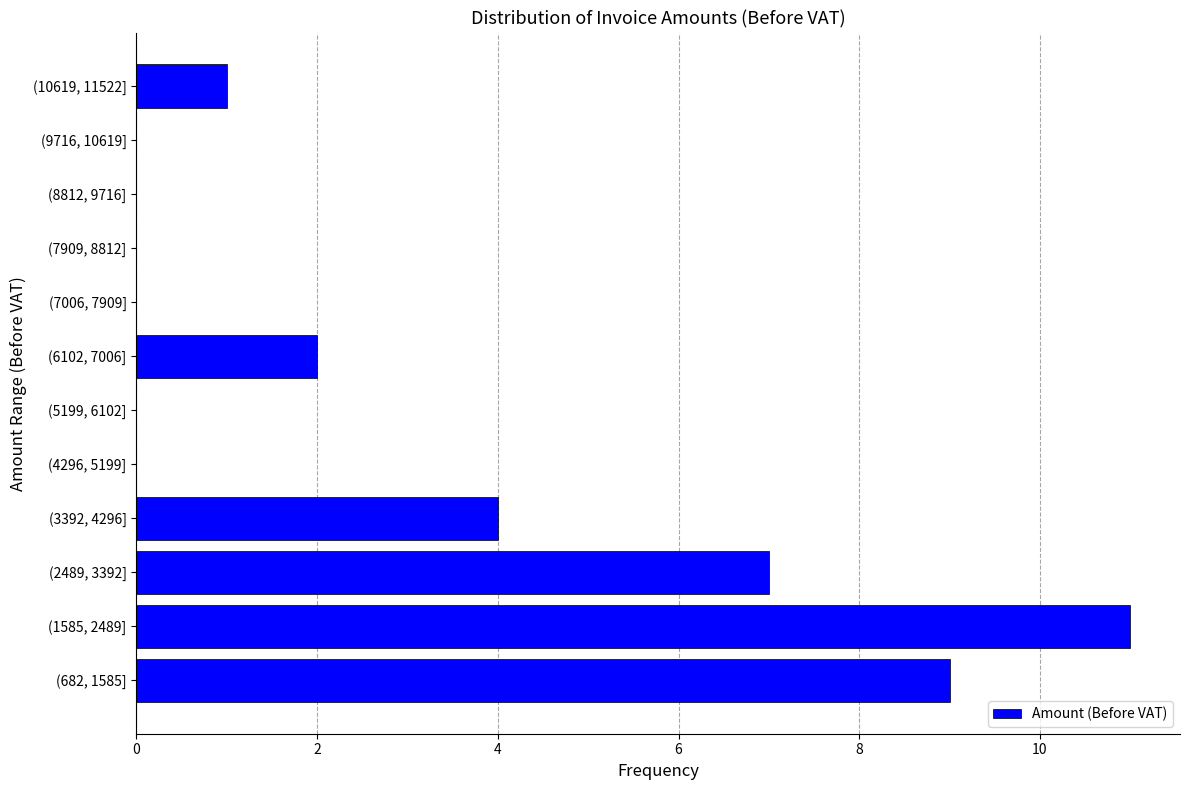

Reading bottom to top, list all the values displayed in this chart.

(682, 1585]=9	(1585, 2489]=11	(2489, 3392]=7	(3392, 4296]=4	(4296, 5199]=0	(5199, 6102]=0	(6102, 7006]=2	(7006, 7909]=0	(7909, 8812]=0	(8812, 9716]=0	(9716, 10619]=0	(10619, 11522]=1